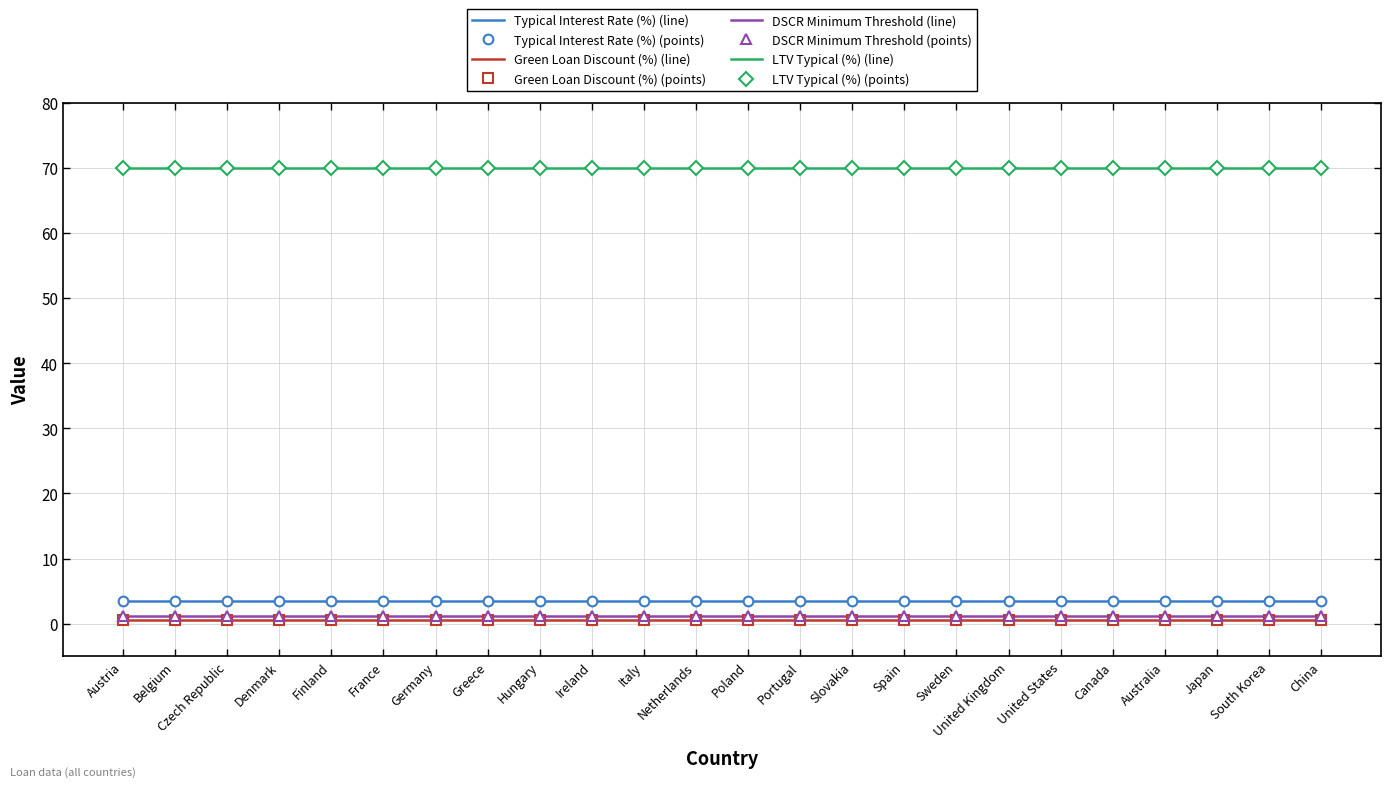

Between China and Belgium, which is larger?

China